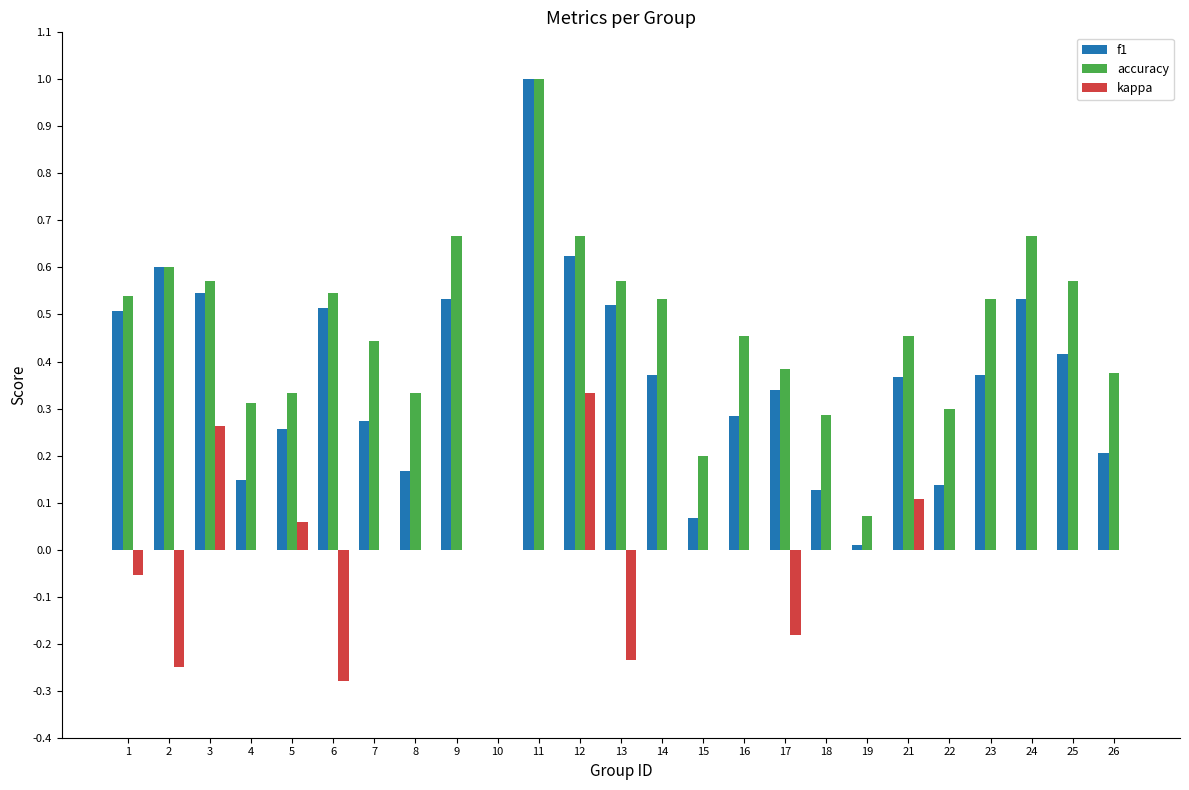

Is it true that kappa equals 0.0 at 11?

True